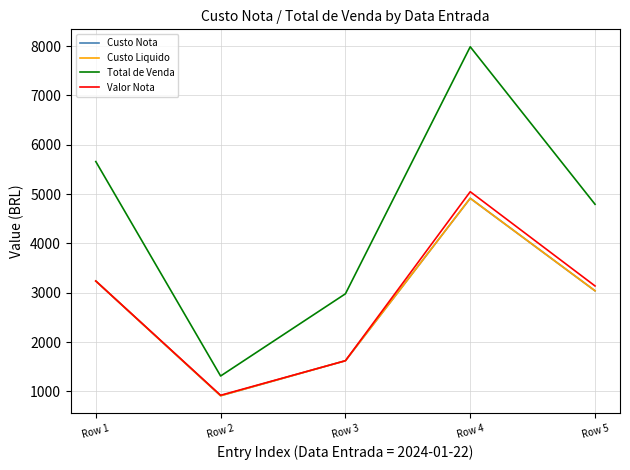

What is the total value across all series at Row 2?

4055.4